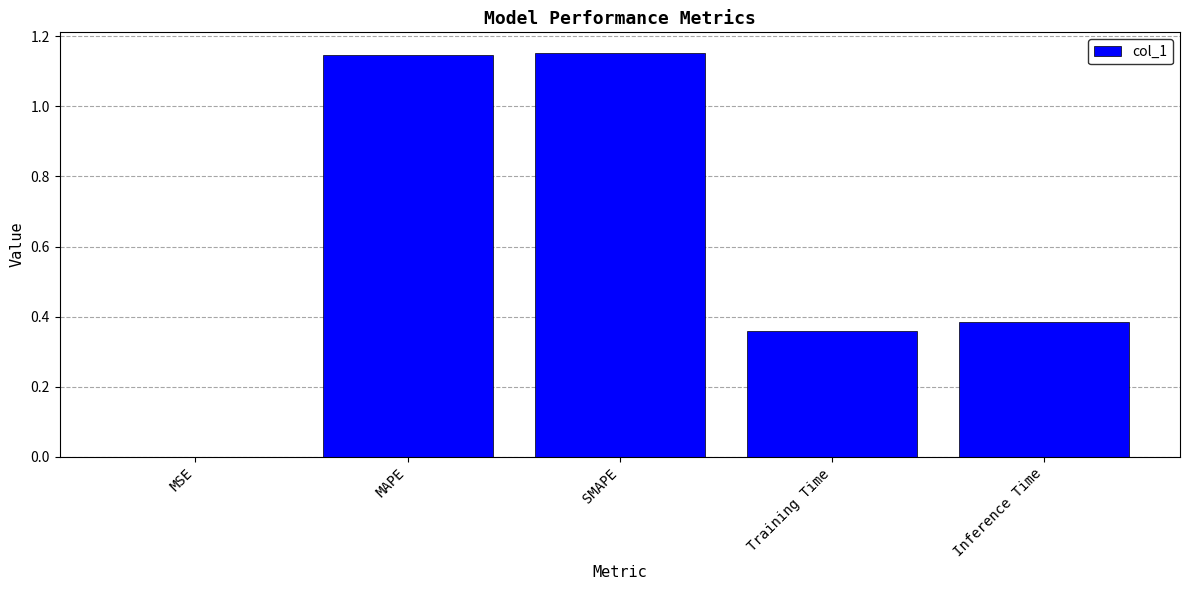

Between Inference Time and Training Time, which is larger?

Inference Time